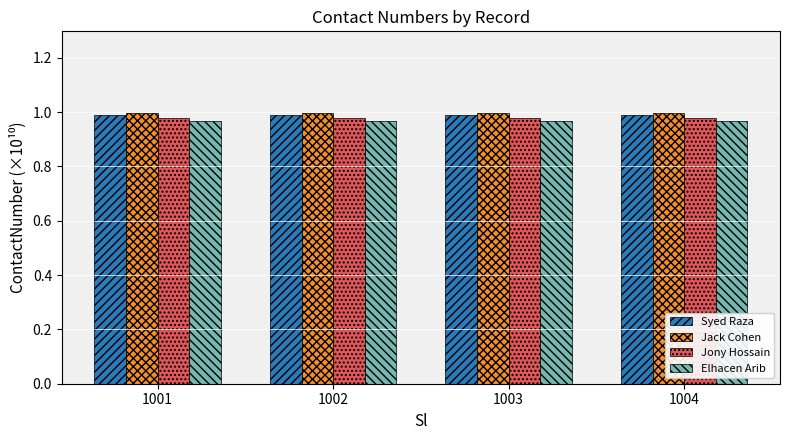

At how many categories does at least one series exceed 0?

4